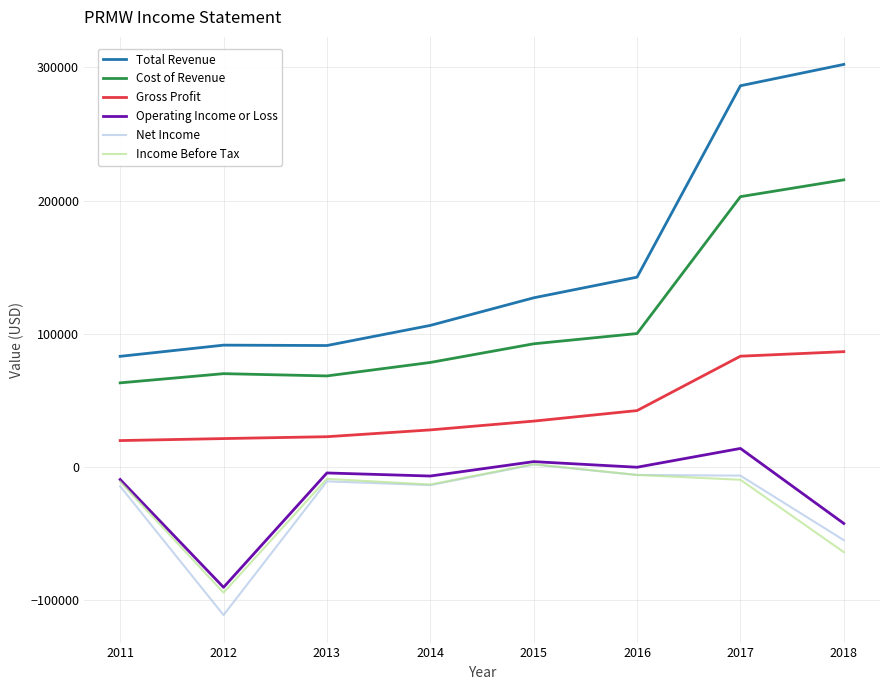

Which label corresponds to the largest value in the chart?

2018